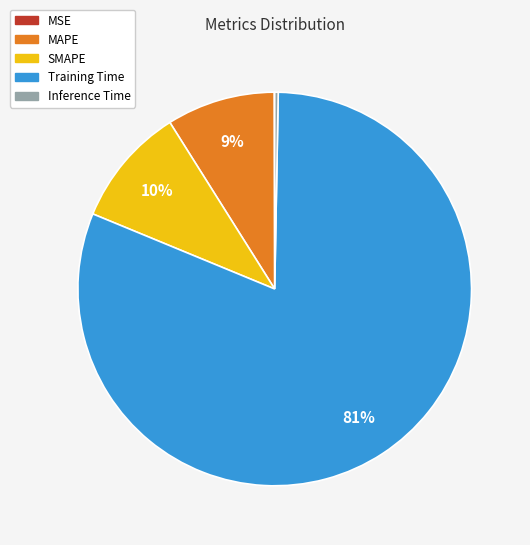

To the nearest percent, what portion does SMAPE represent?

10%